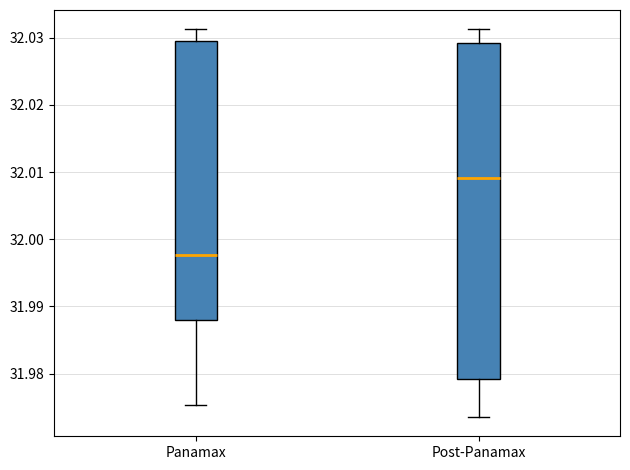

Which box has the lowest median line?

Panamax